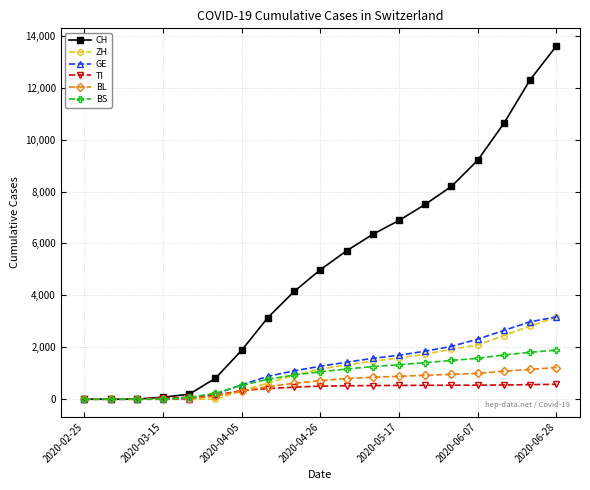

What is the maximum value for GE?

3170